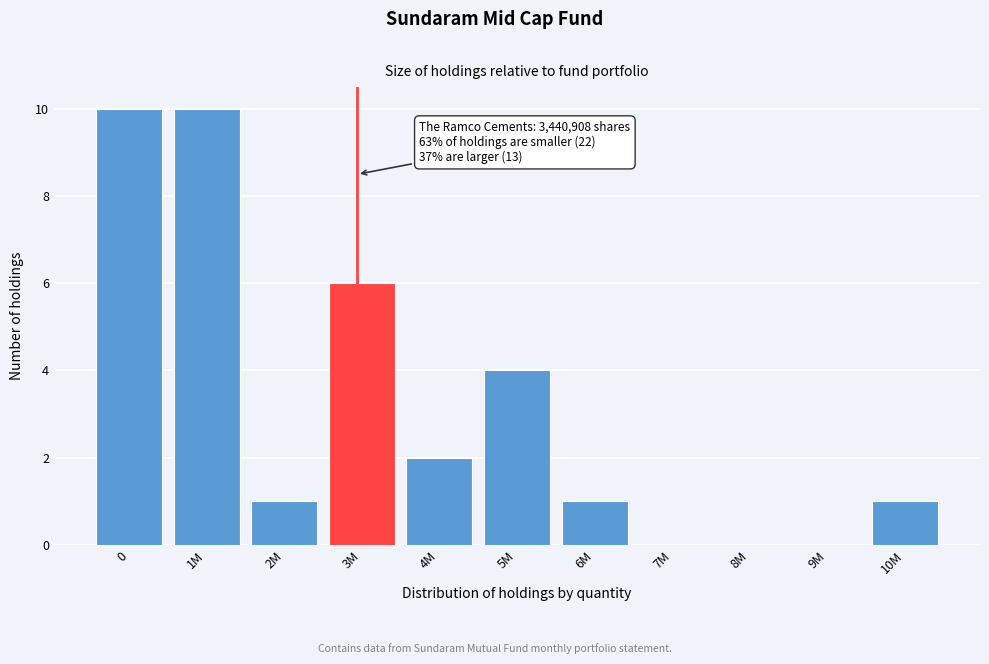

Reading left to right, transcribe all the data shown in this chart.

0=10	1M=10	2M=1	3M=6	4M=2	5M=4	6M=1	7M=0	8M=0	9M=0	10M=1